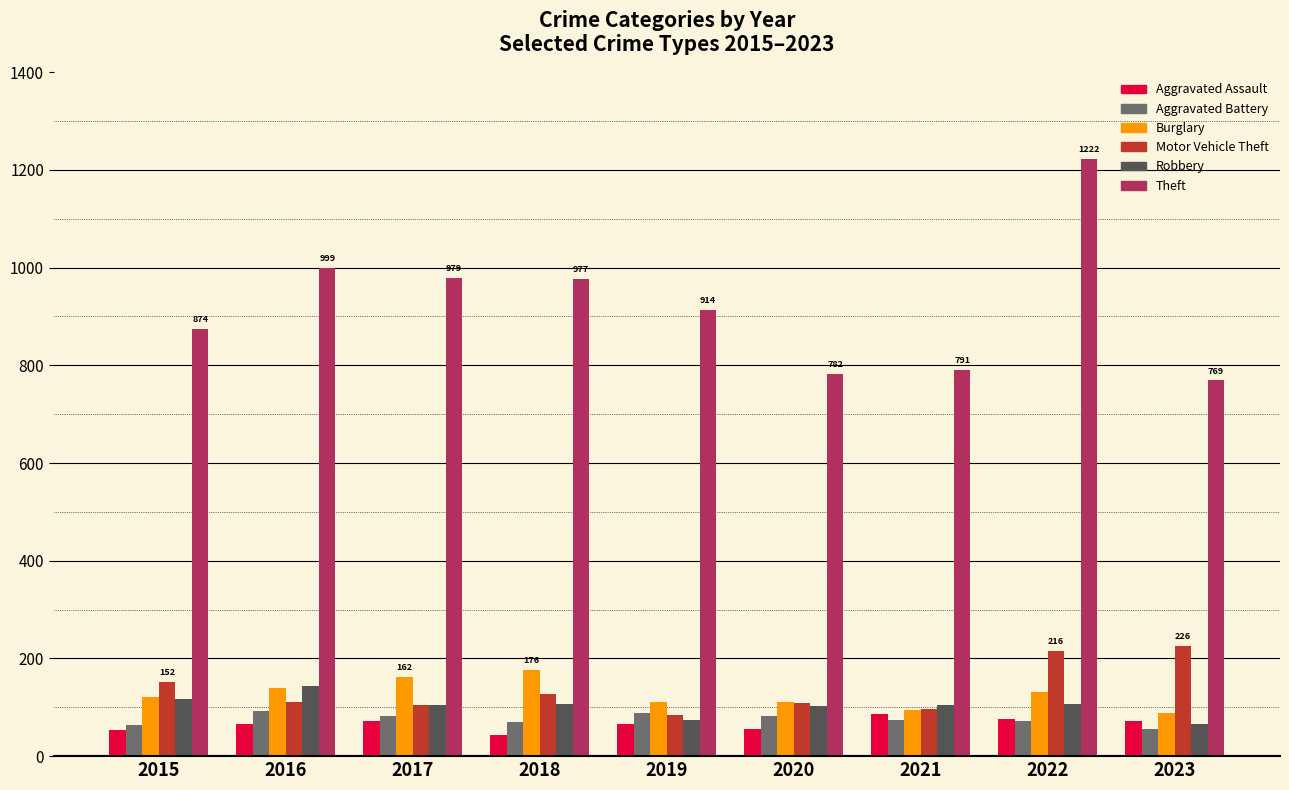

Are the bars grouped side by side (vs. stacked)?

Yes